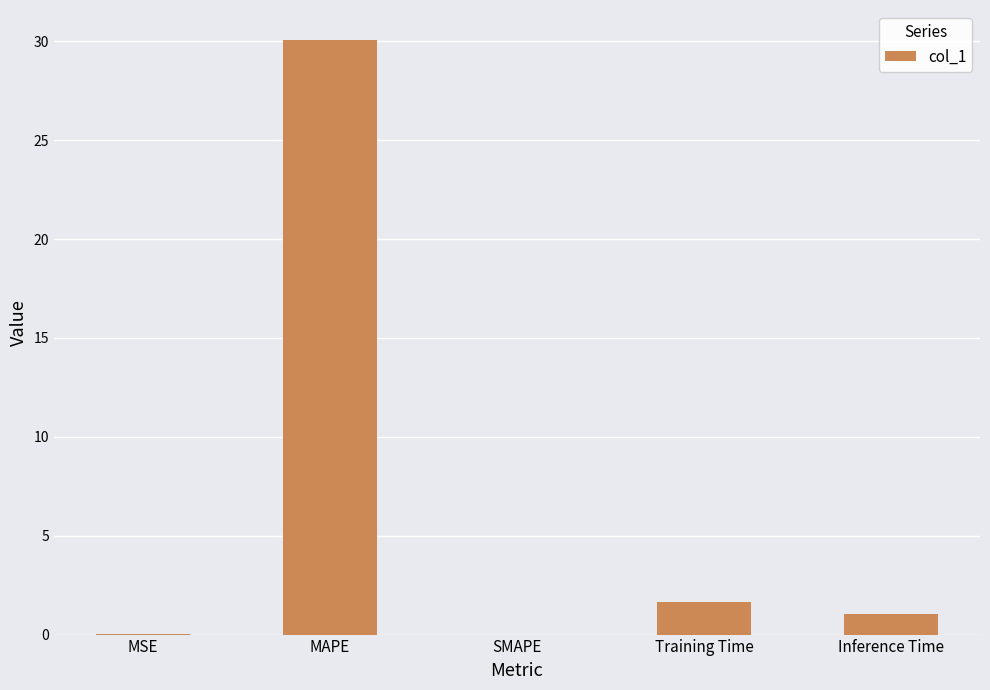

How many categories are shown in the chart?

5